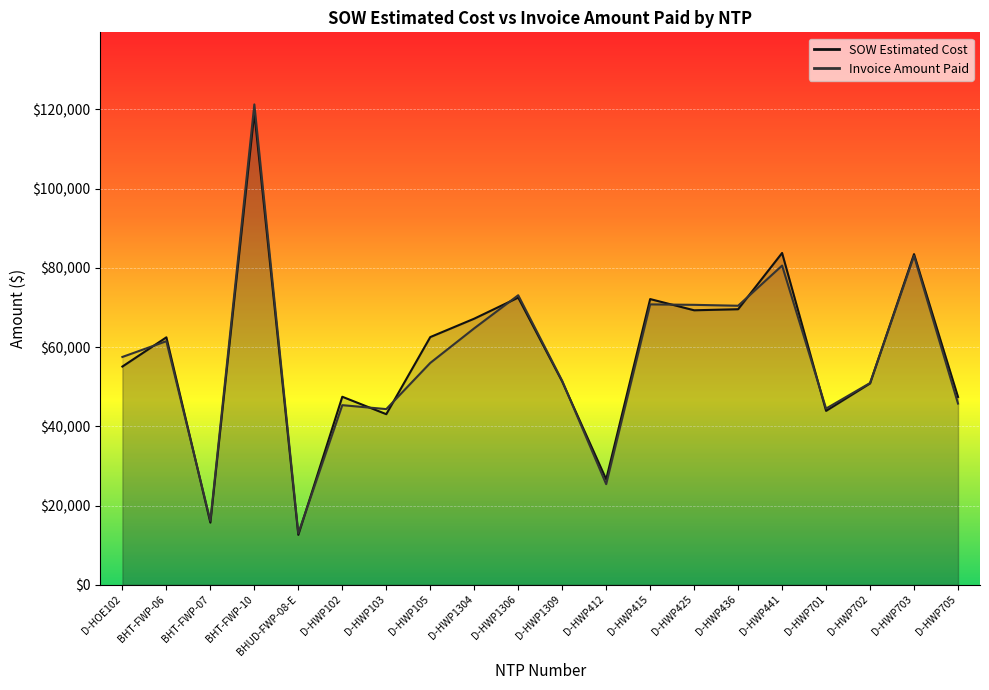

What is the lowest value of the SOW Estimated Cost series?

12601.5